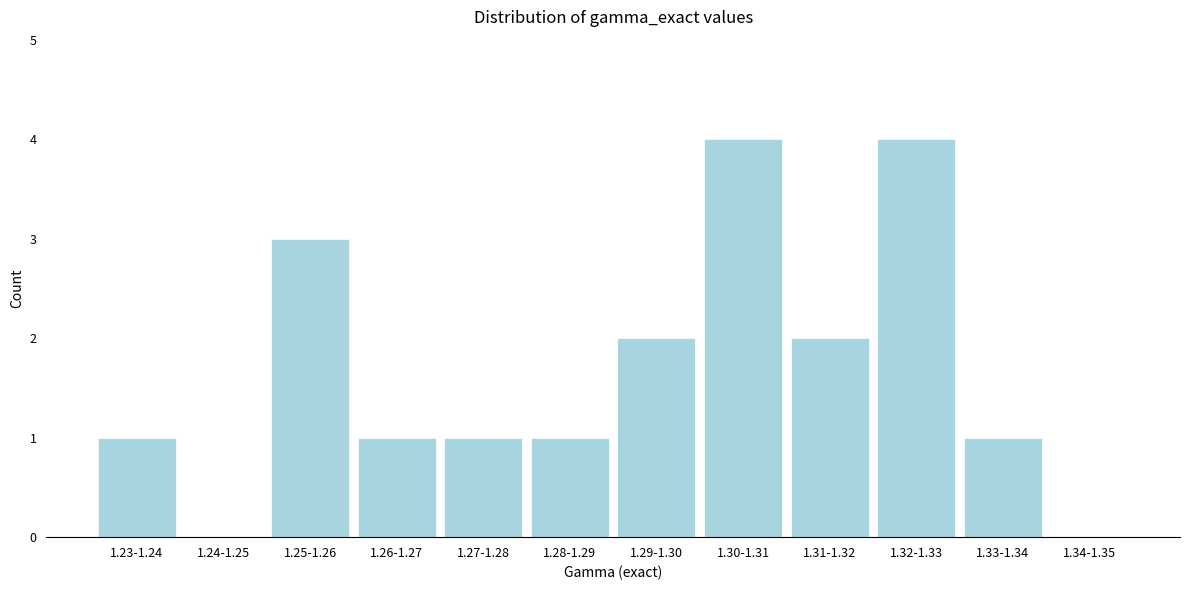

Reading right to left, list all the values displayed in this chart.

1.34-1.35=0	1.33-1.34=1	1.32-1.33=4	1.31-1.32=2	1.30-1.31=4	1.29-1.30=2	1.28-1.29=1	1.27-1.28=1	1.26-1.27=1	1.25-1.26=3	1.24-1.25=0	1.23-1.24=1